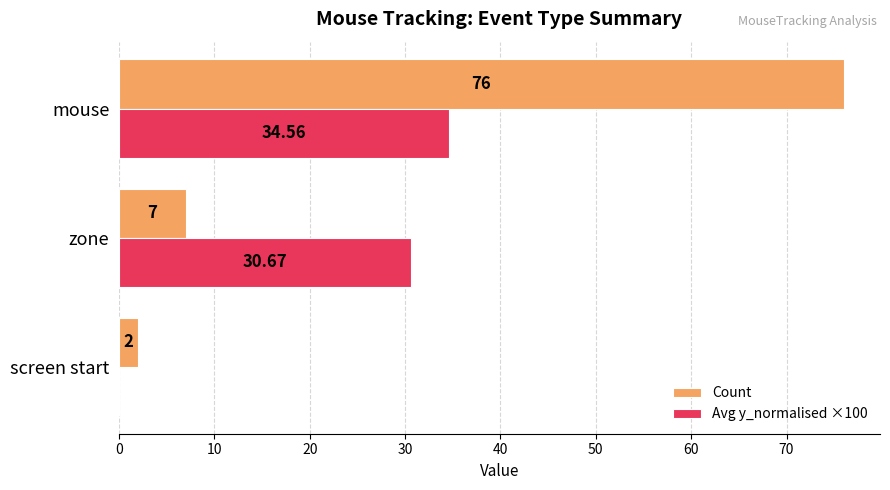

Where is Avg y_normalised ×100 nearest to the value 17?

zone